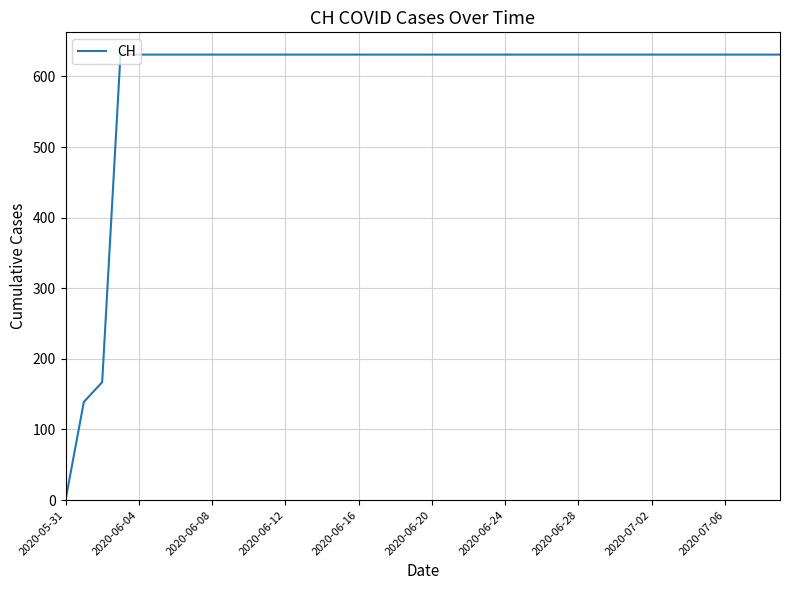

Does the chart display data point markers on the line(s)?

No